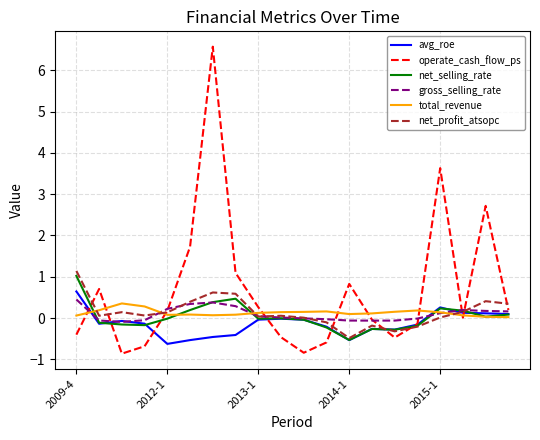

Rank the series by their maximum value, from lowest to highest.

total_revenue, gross_selling_rate, avg_roe, net_selling_rate, net_profit_atsopc, operate_cash_flow_ps